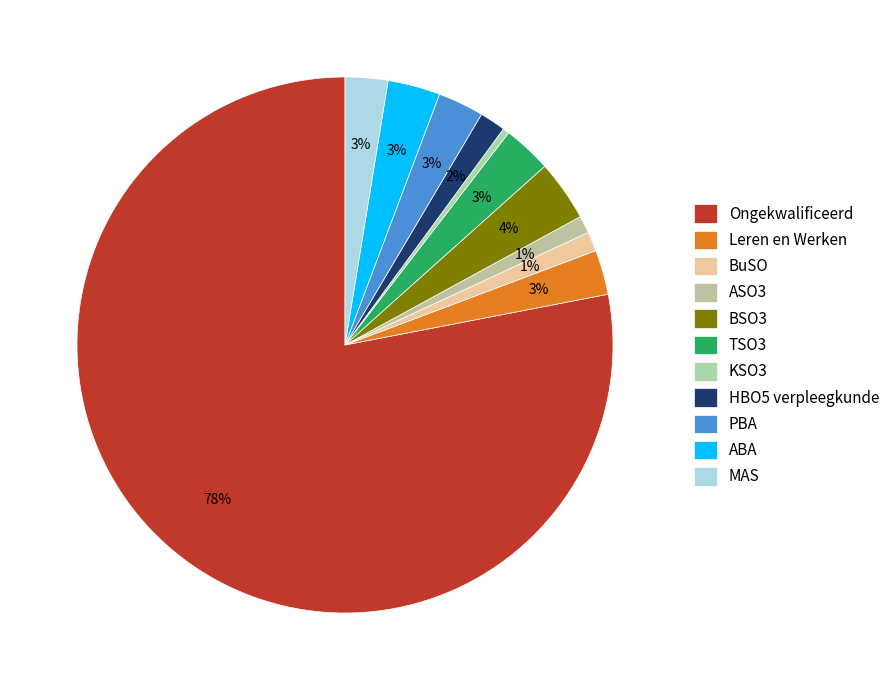

How many segments does this pie chart have?

11